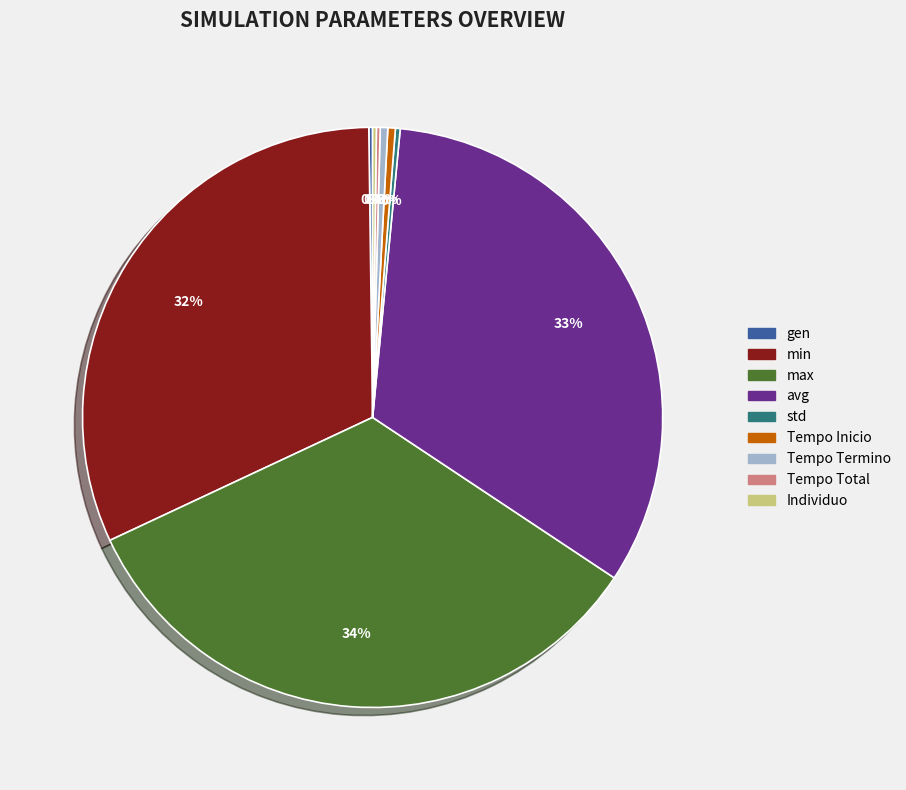

Is there a majority slice in this chart?

No